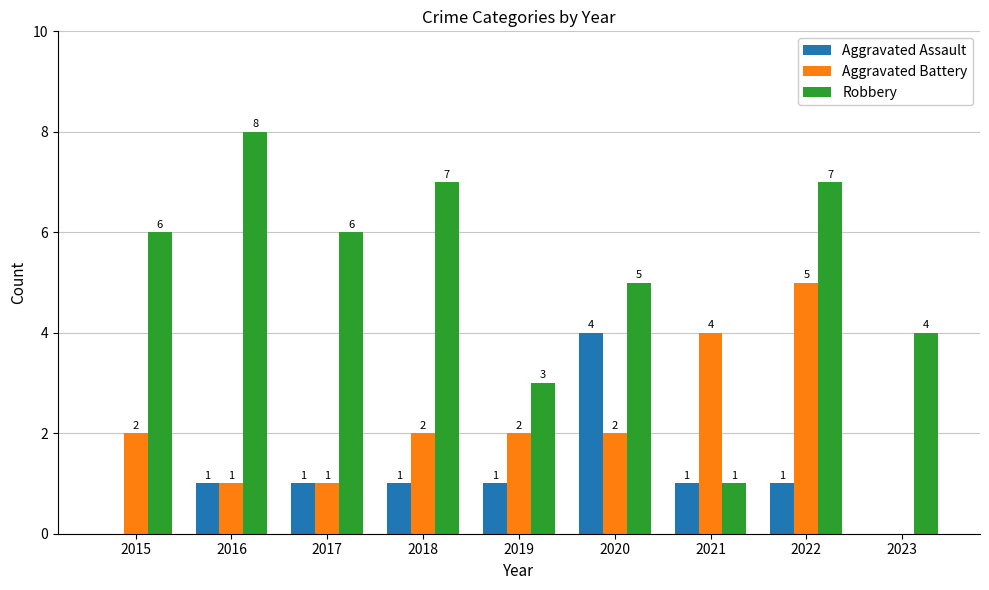

True or false: Aggravated Assault has a value of 2 at 2020.

False